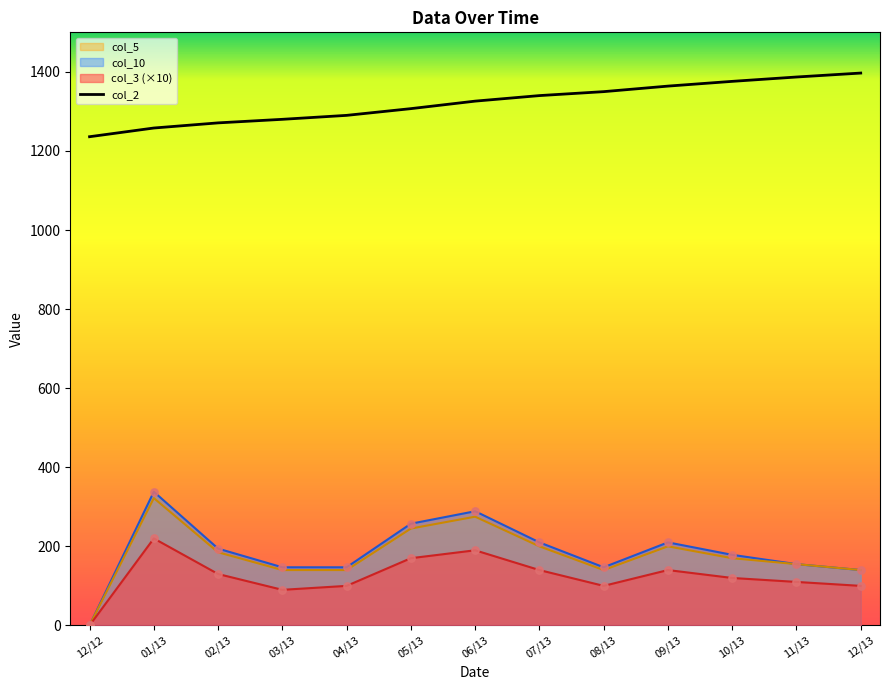

Approximately how many times larger is the value at 10/13 compared to 08/13?

1.0